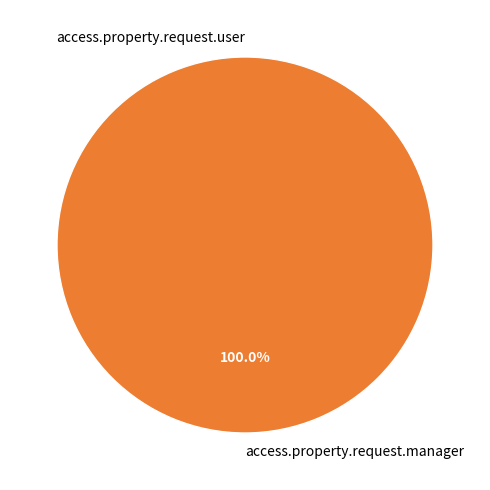

What percentage is NOT represented by access.property.request.user?

100.0%